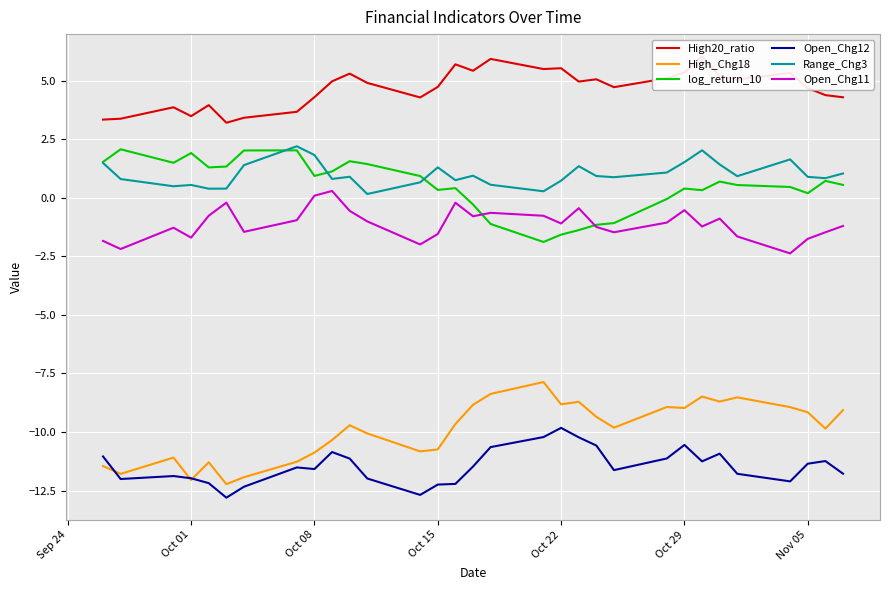

True or false: Open_Chg12 and High20_ratio intersect in this chart.

False